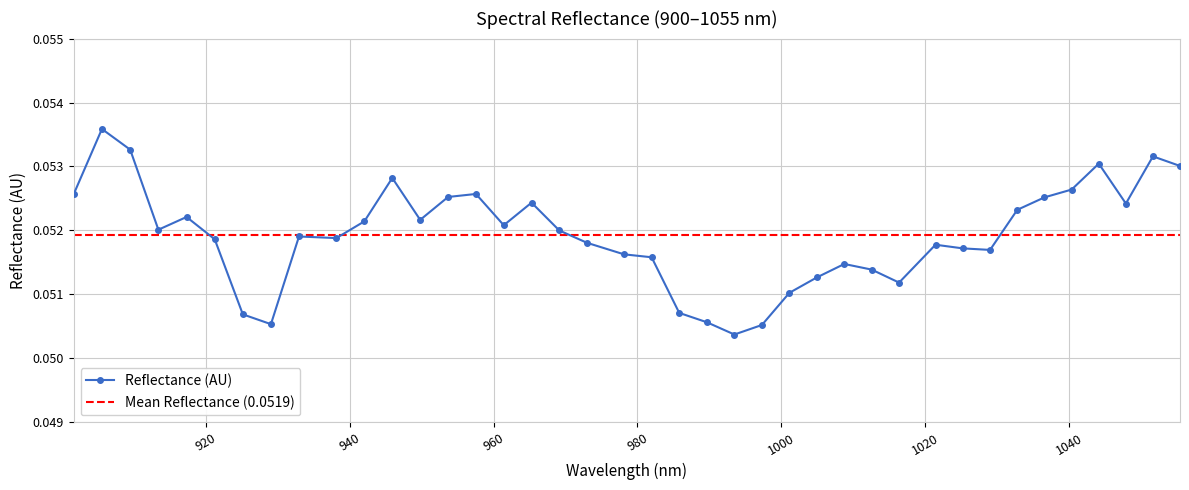

Is it true that the value at 909.516909 is 0.0?

False